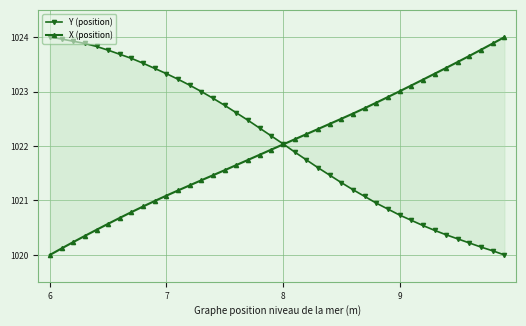

What is the sum of the Y (position) values at 9 and 7?

2044.1